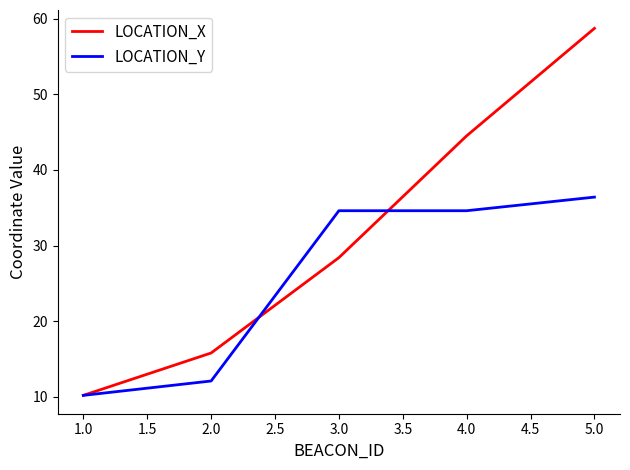

Reading left to right, list all the values displayed in this chart.

LOCATION_X: 10.2	15.8	28.4	44.5	58.7
LOCATION_Y: 10.2	12.1	34.6	34.6	36.4